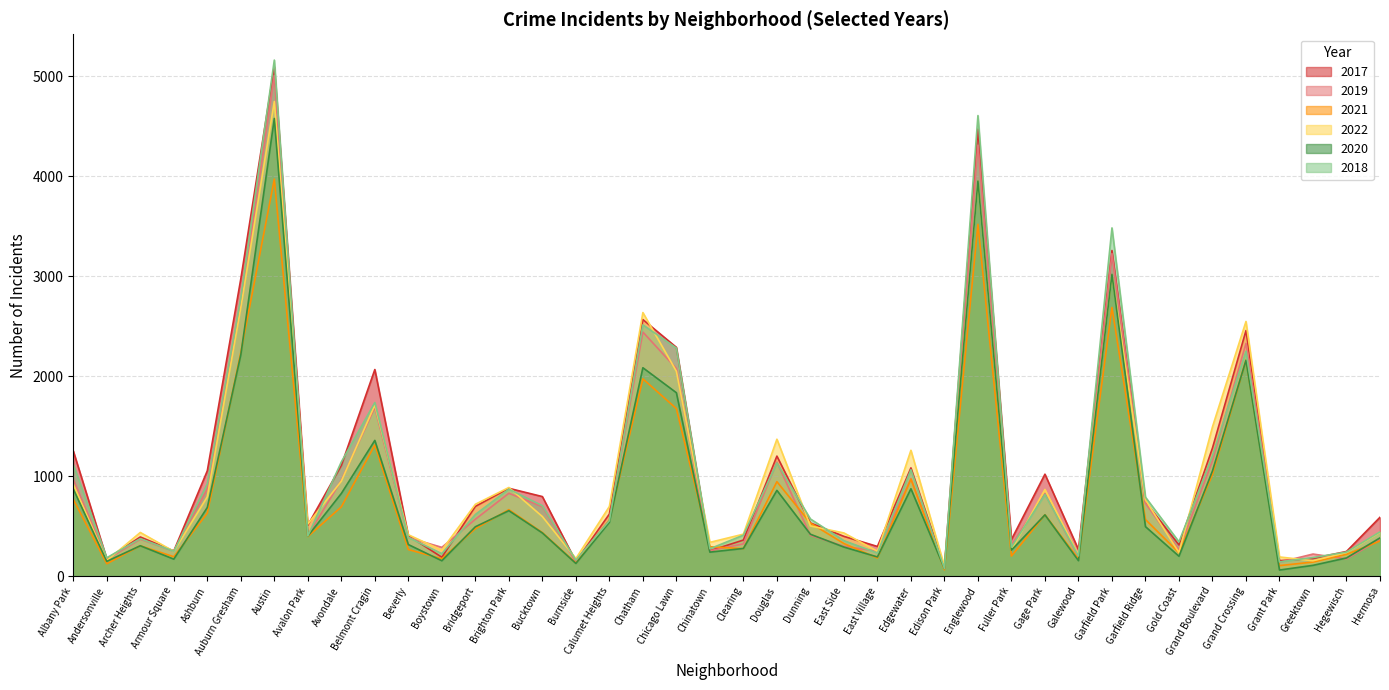

The value of 2020 at Galewood is 154. True or false?

True